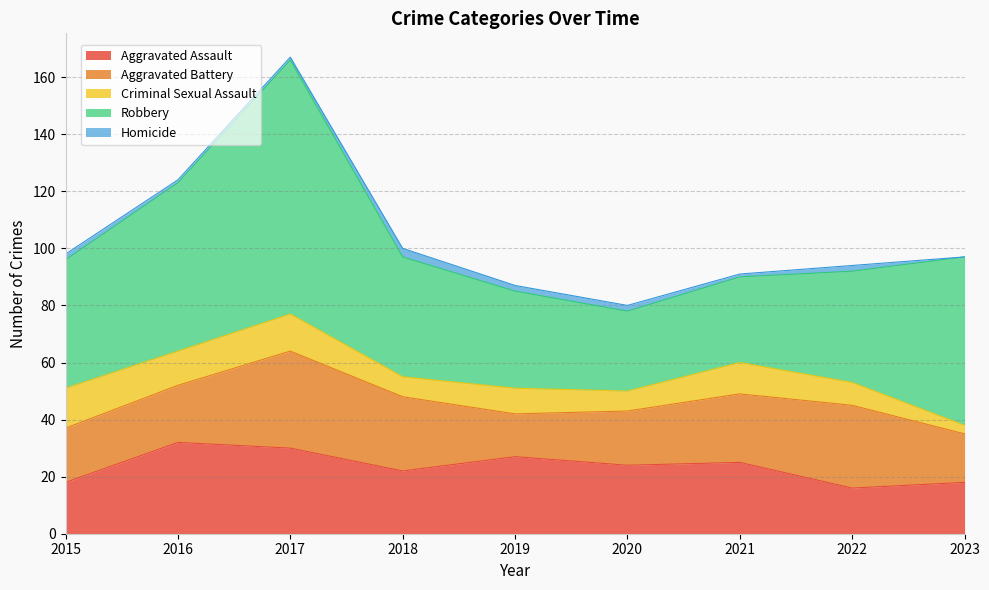

Which label corresponds to the smallest value in the chart?

2023